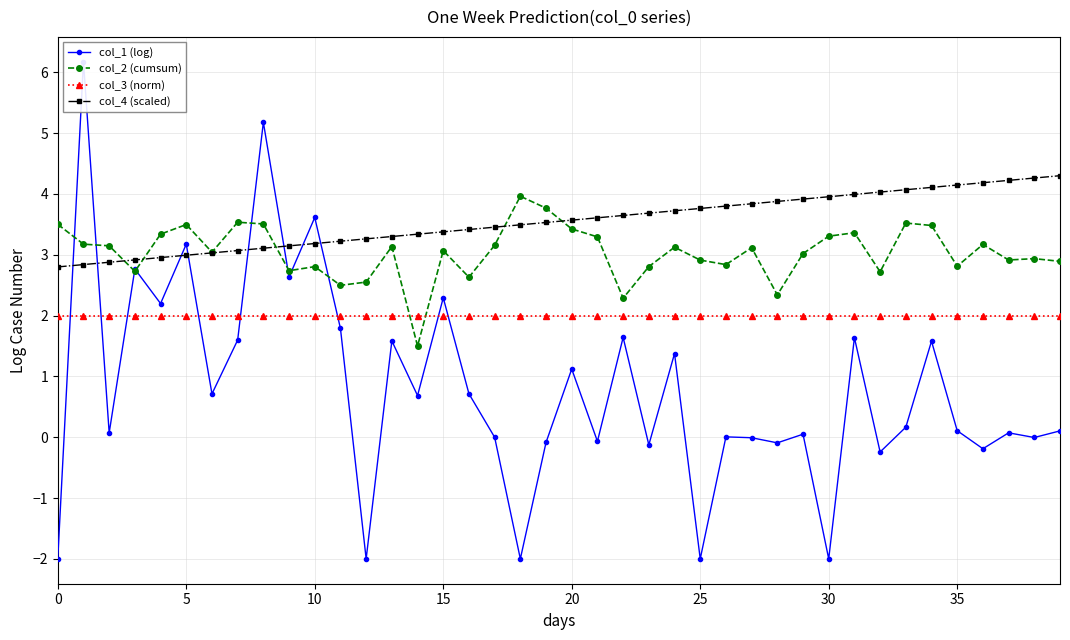

True or false: col_2 (cumsum) has more than 1 interior local peaks.

True